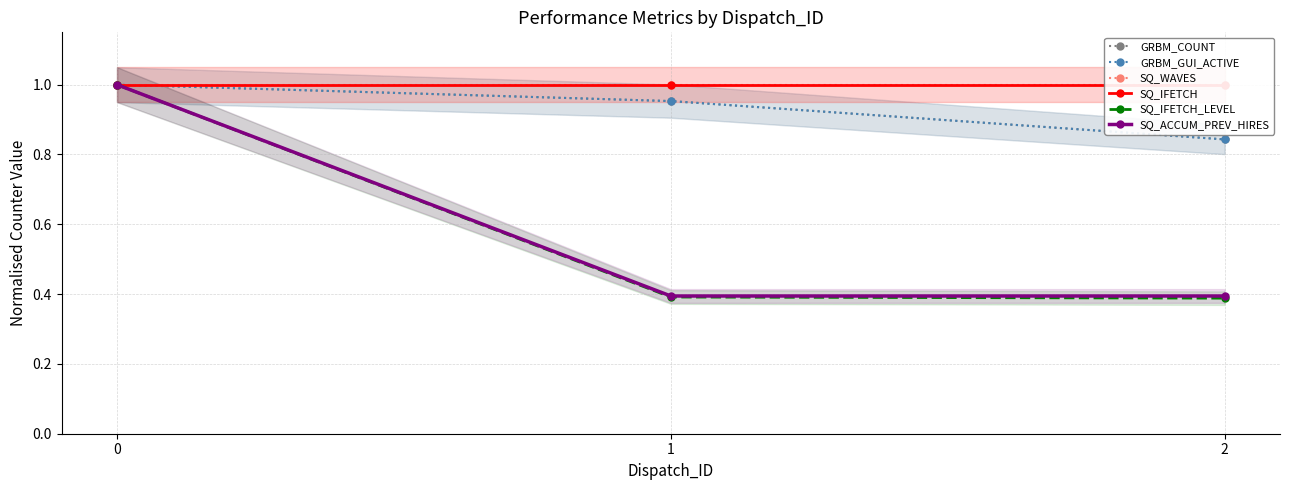

What value does the GRBM_GUI_ACTIVE series have at 1?

1.0